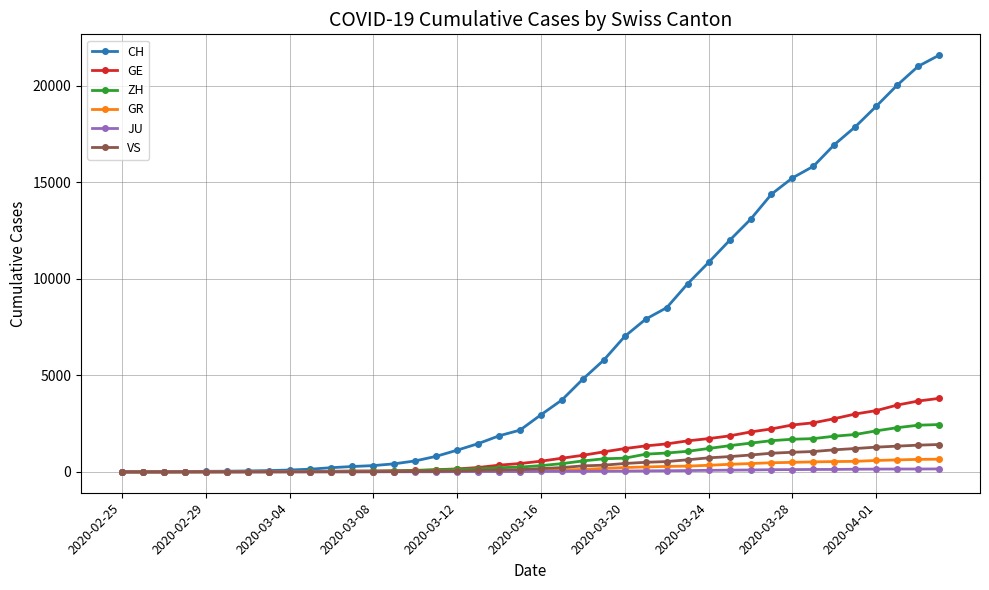

How many data points does each series have?

40